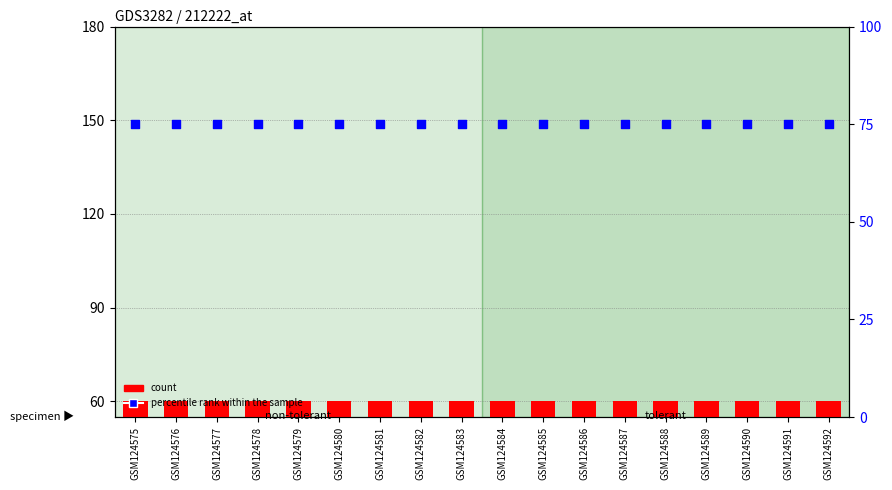

At how many categories does at least one series exceed 65?

18